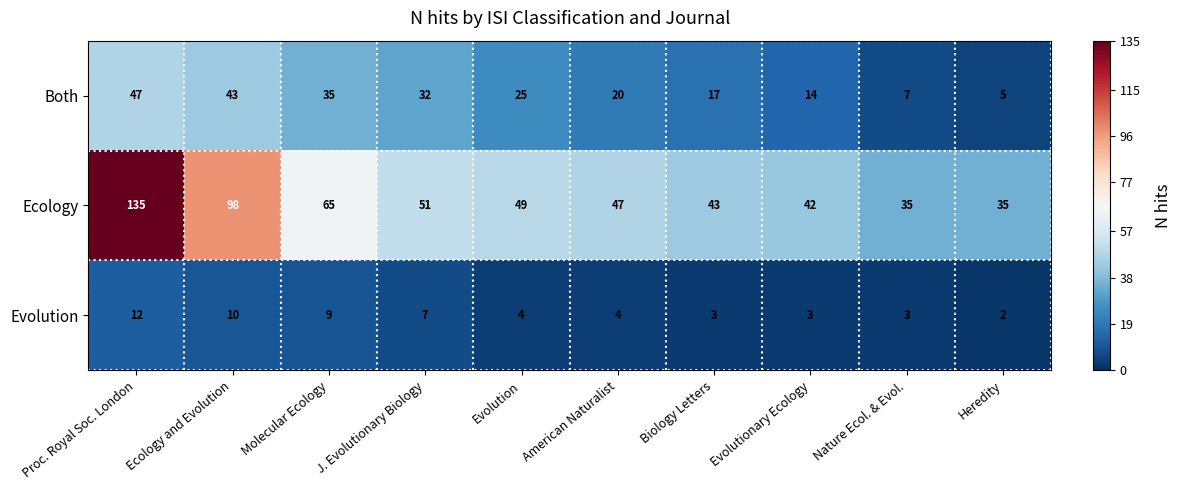

Count the Evolution values in the range 3 to 9.

7